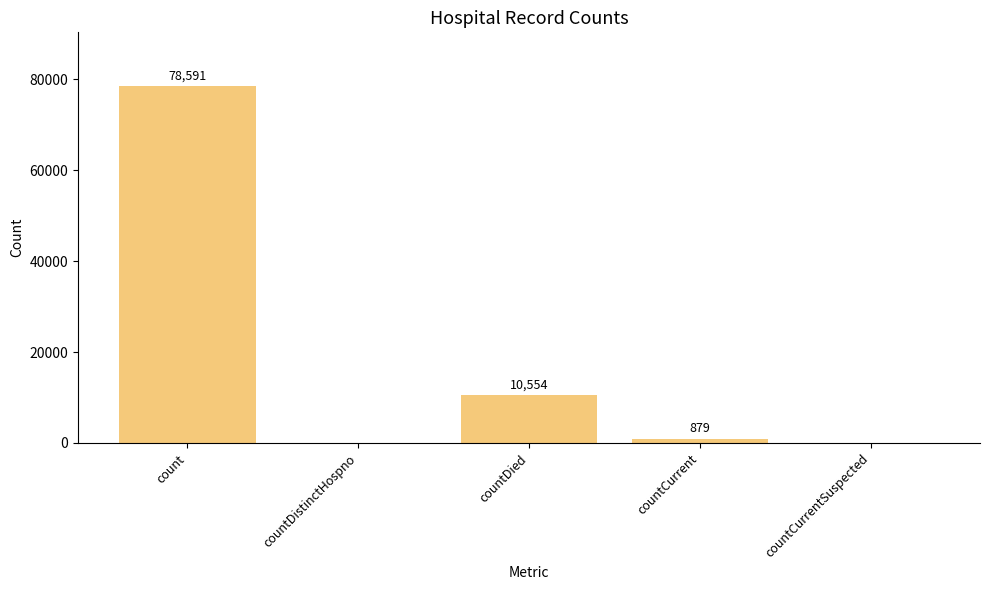

What is the greatest value displayed?

78591